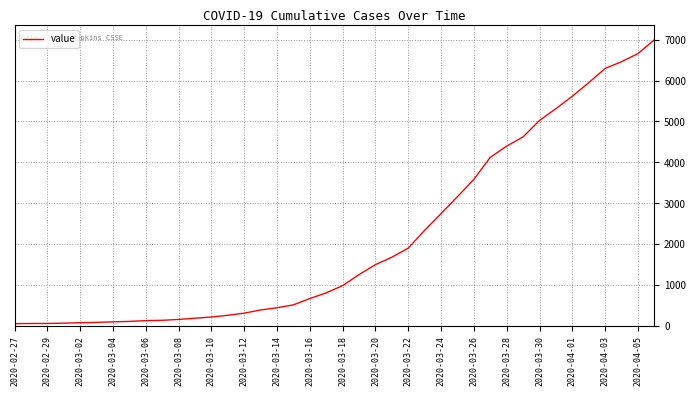

Is this an area chart (filled region under the line)?

No